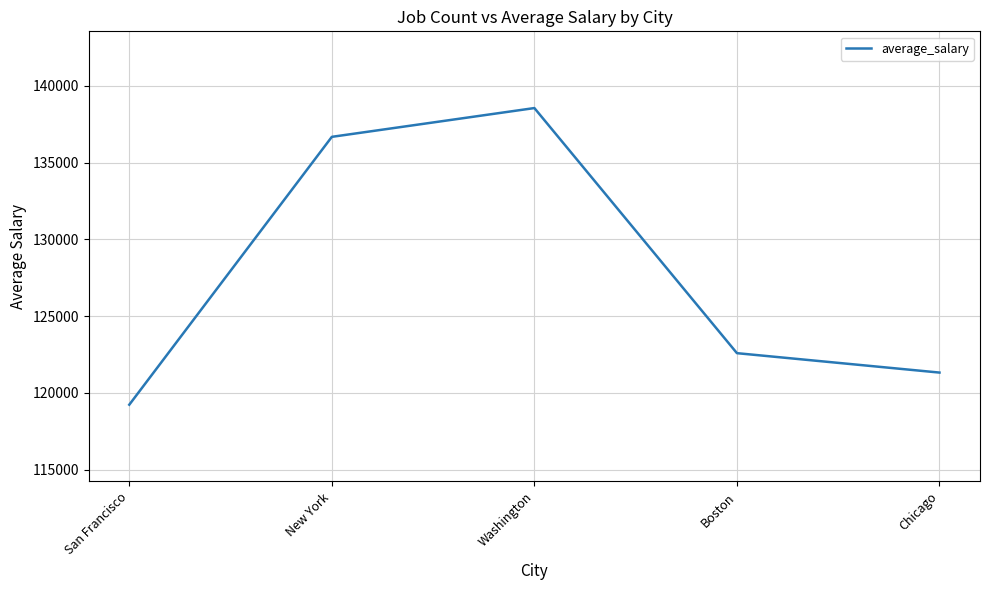

What position from the left is Chicago?

5